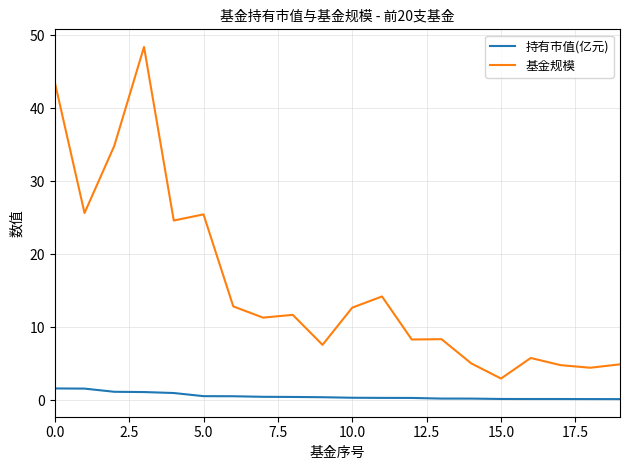

Rank the series by their maximum value, from highest to lowest.

基金规模, 持有市值(亿元)